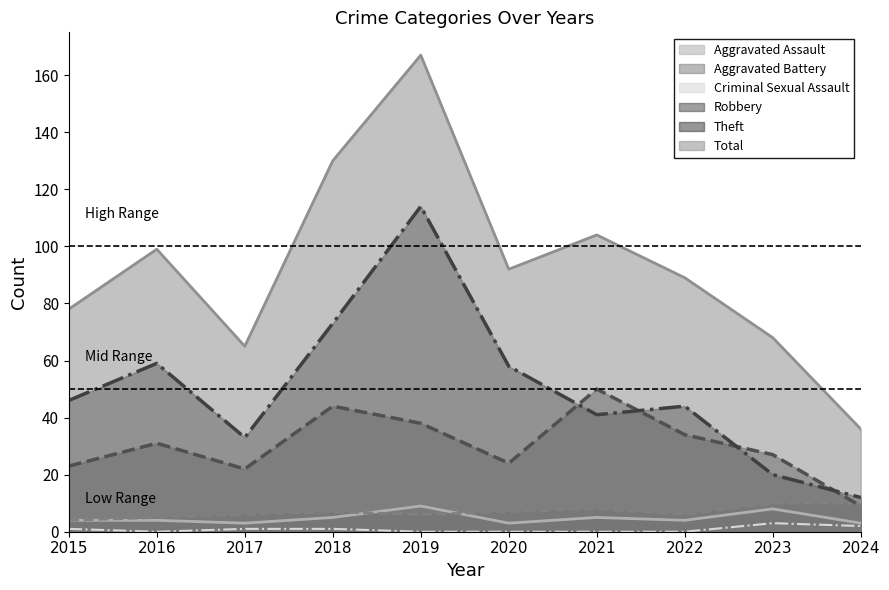

What is the difference between the maximum and minimum values in the Aggravated Battery series?

6